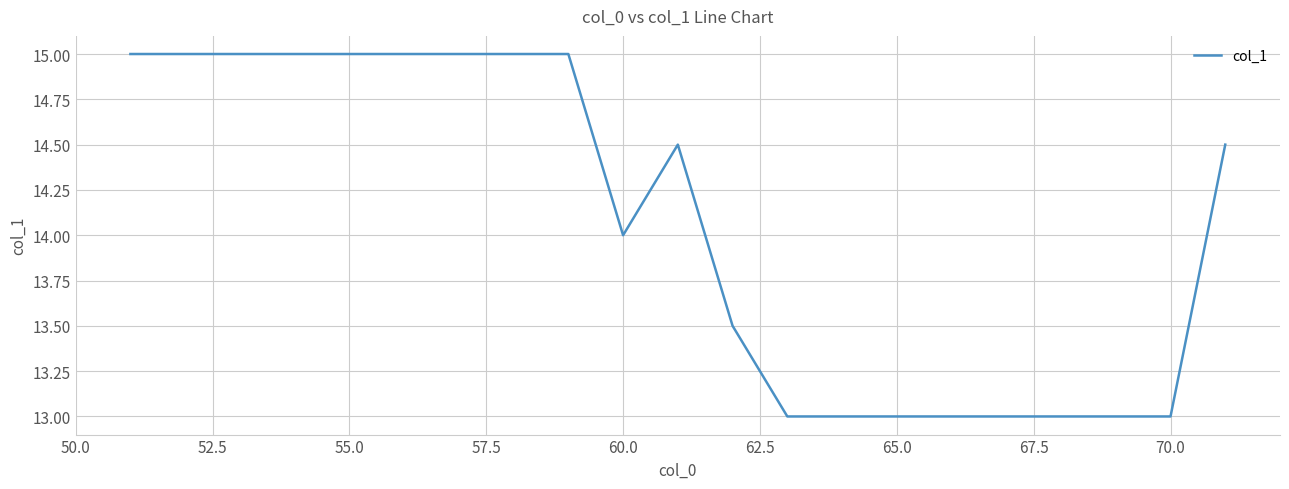

What is the difference between the maximum and minimum values?

2.0